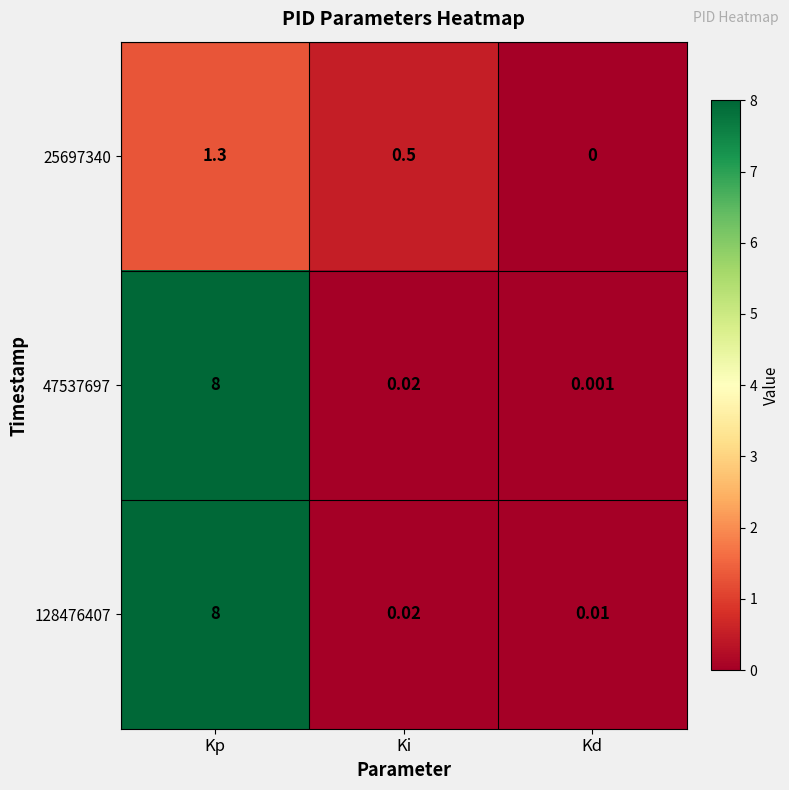

Rank the categories by 128476407 value from lowest to highest.

Kd, Ki, Kp